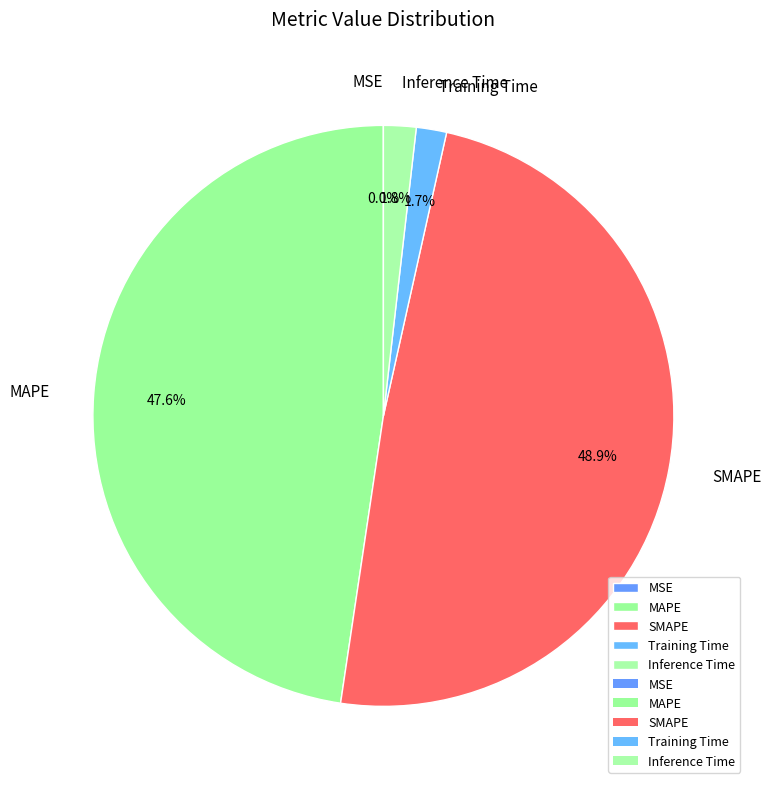

Which slice is the largest?

SMAPE